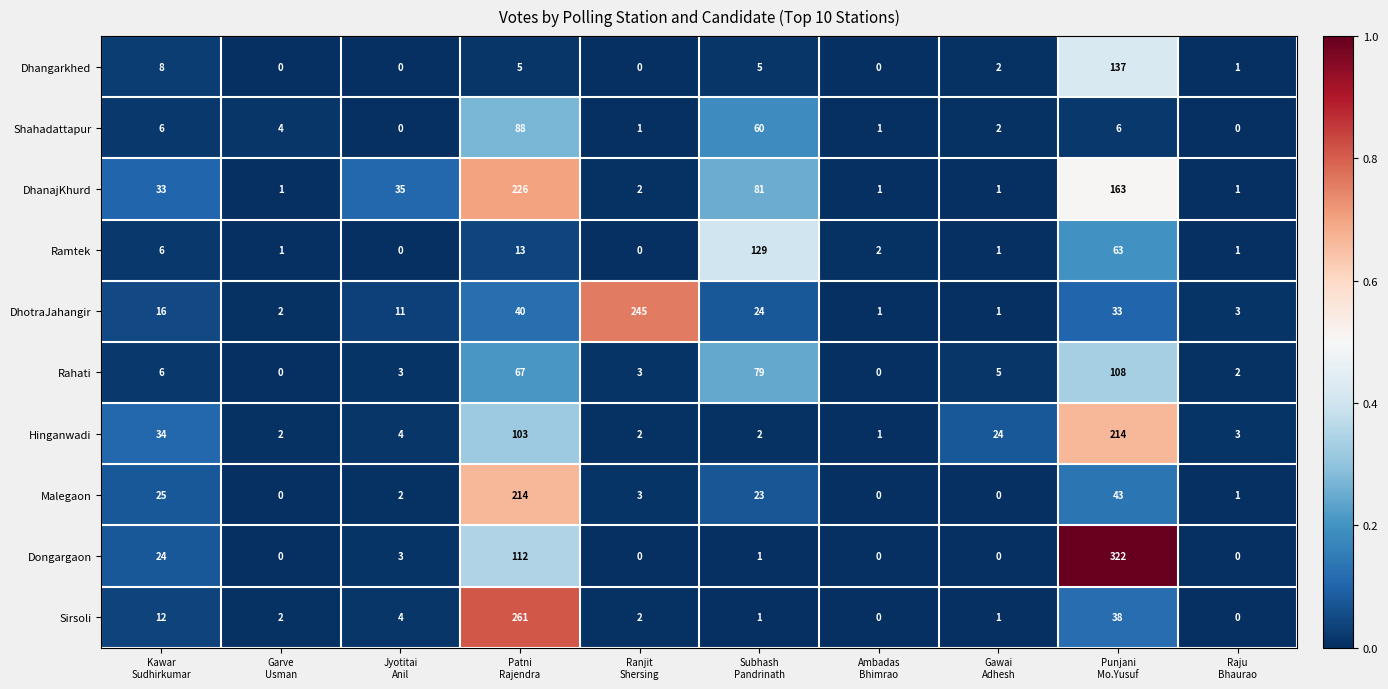

What is the greatest value displayed?

322